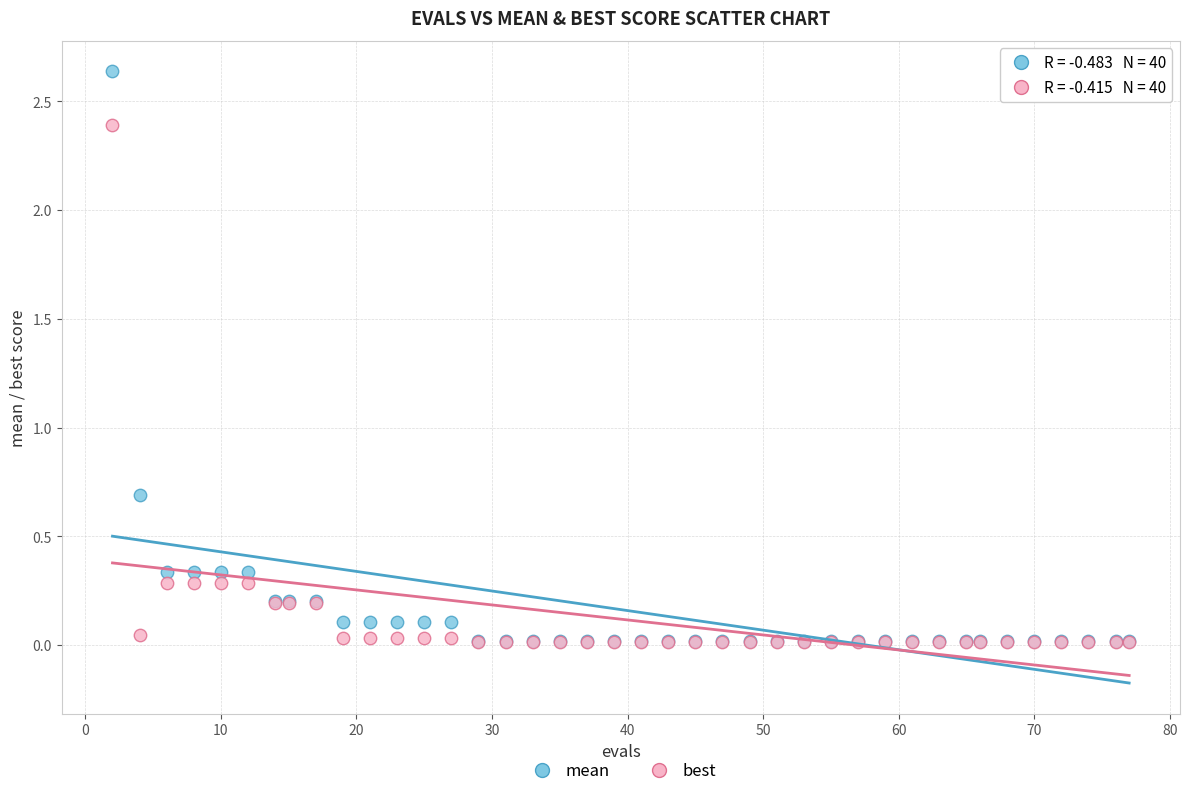

Across all series, what Y value is closest to 1?

0.7